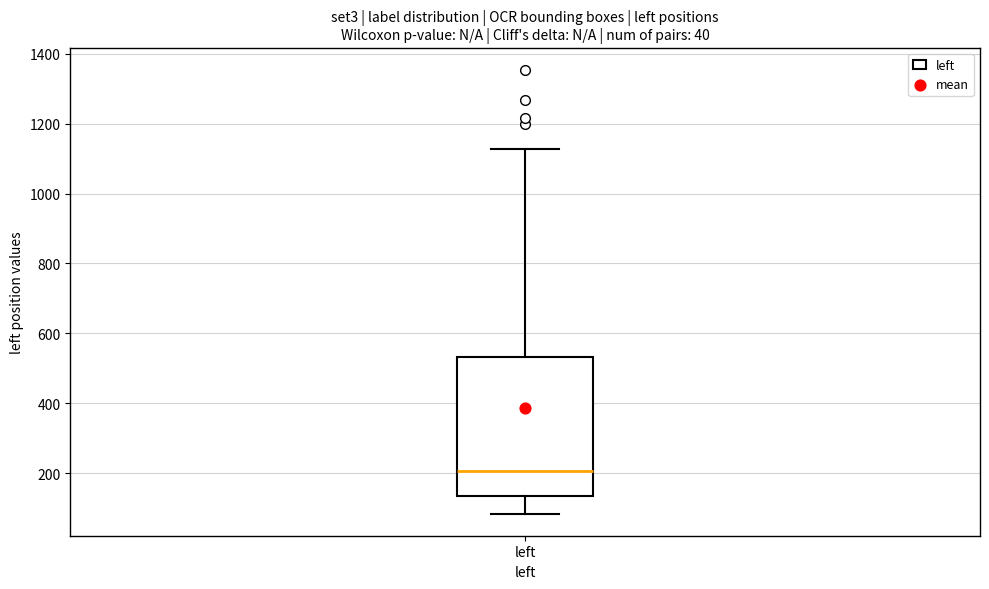

Where does the upper whisker of the box for left end on the y-axis? The values are not printed on the chart, so give them approximately, as read against the axis.

1120